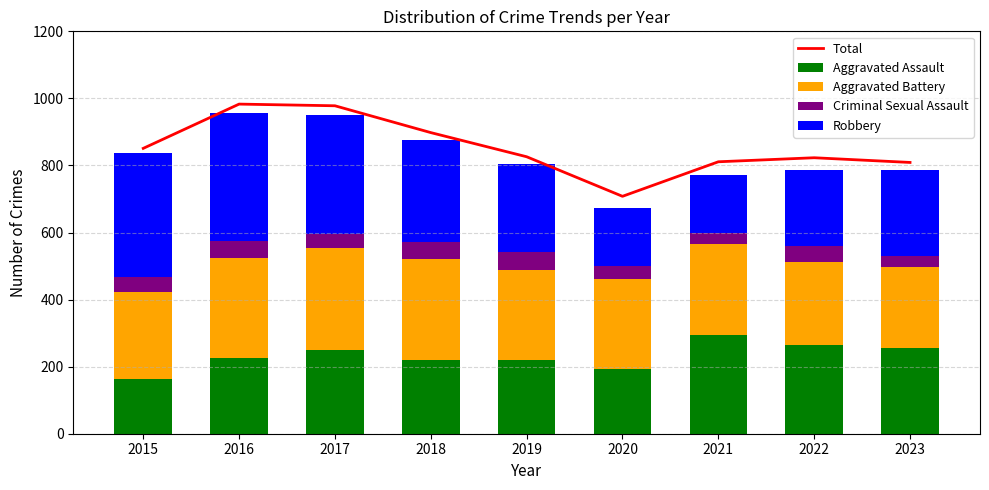

At which label does Total reach its peak?

2016